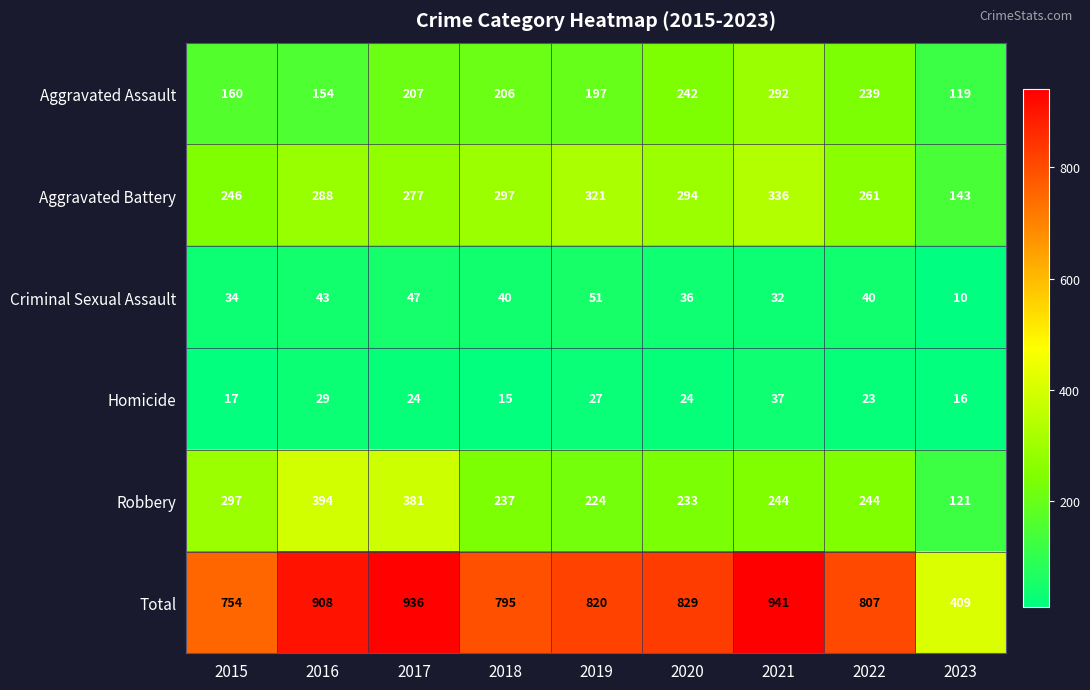

How many data points does each series have?

9